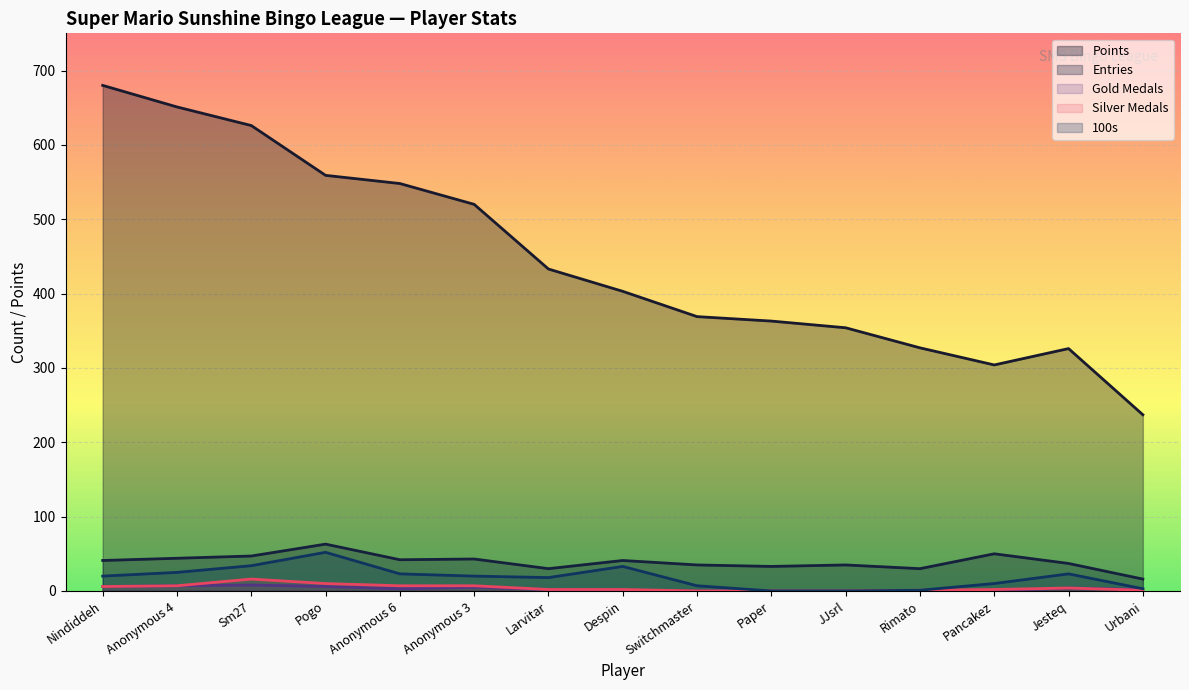

Reading left to right, what are all the values shown in this chart?

Points: 680	651	626	559	548	520	433	403	369	363	354	327	304	326	237
Entries: 41	44	47	63	42	43	30	41	35	33	35	30	50	37	16
Gold Medals: 6	7	8	6	3	5	2	1	0	0	0	0	0	4	2
Silver Medals: 6	7	16	10	7	7	2	2	0	0	0	1	2	4	1
100s: 20	25	34	52	23	20	18	33	7	0	0	1	10	23	3